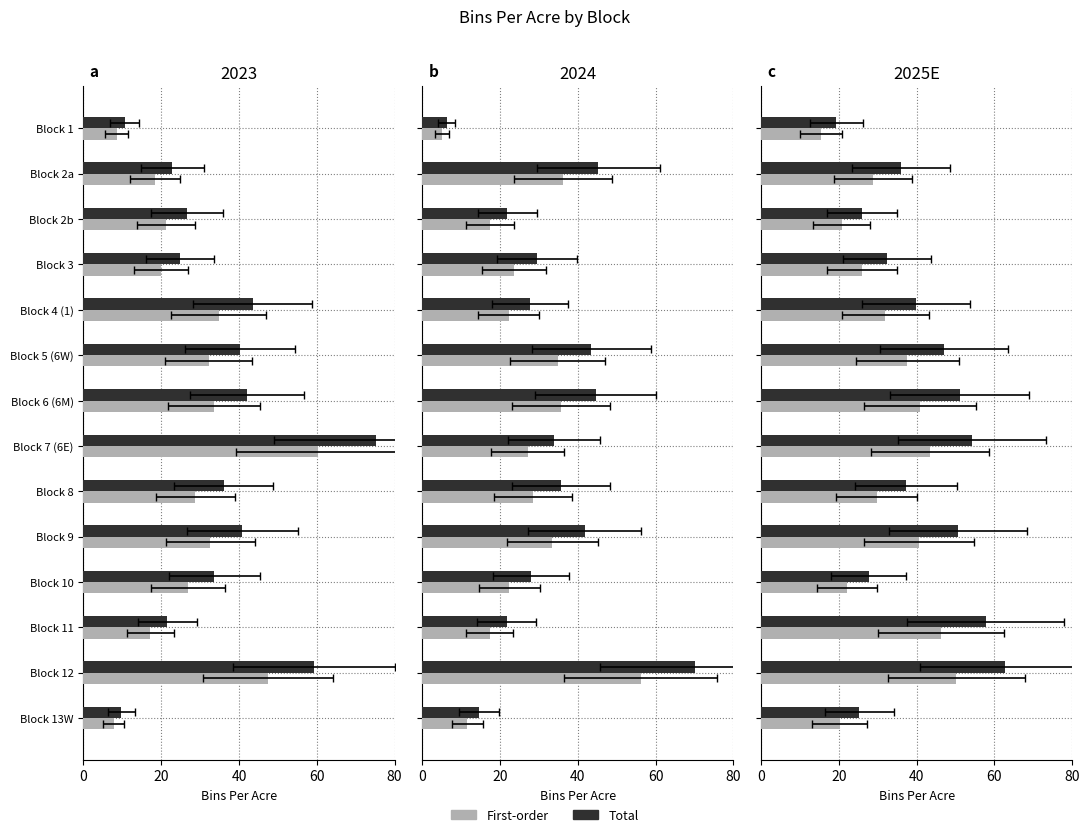

Between Block 2a and Block 4 (1), which series saw the biggest shift?

Total